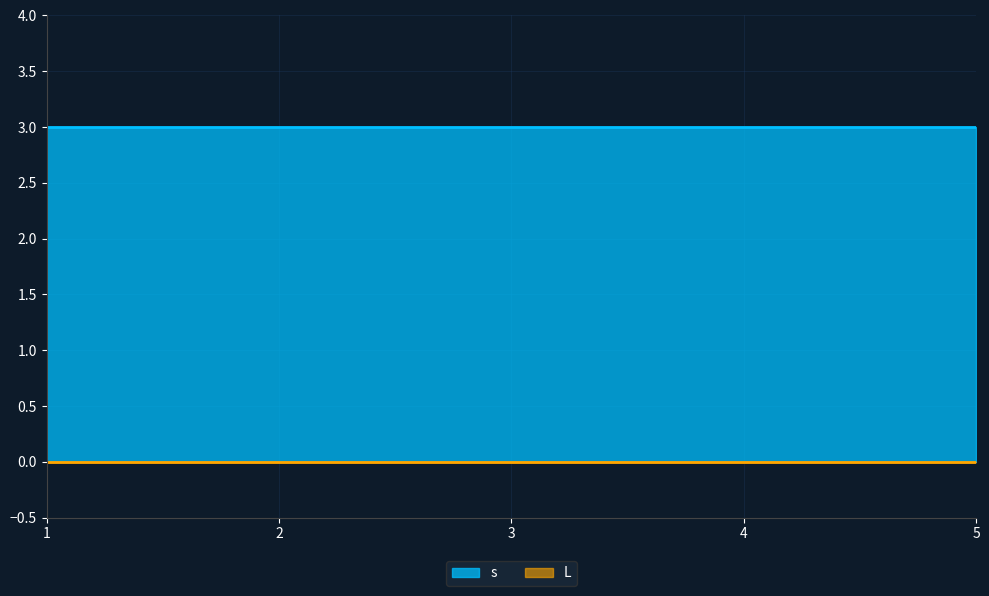

True or false: s has a value of 2 at 14.

False